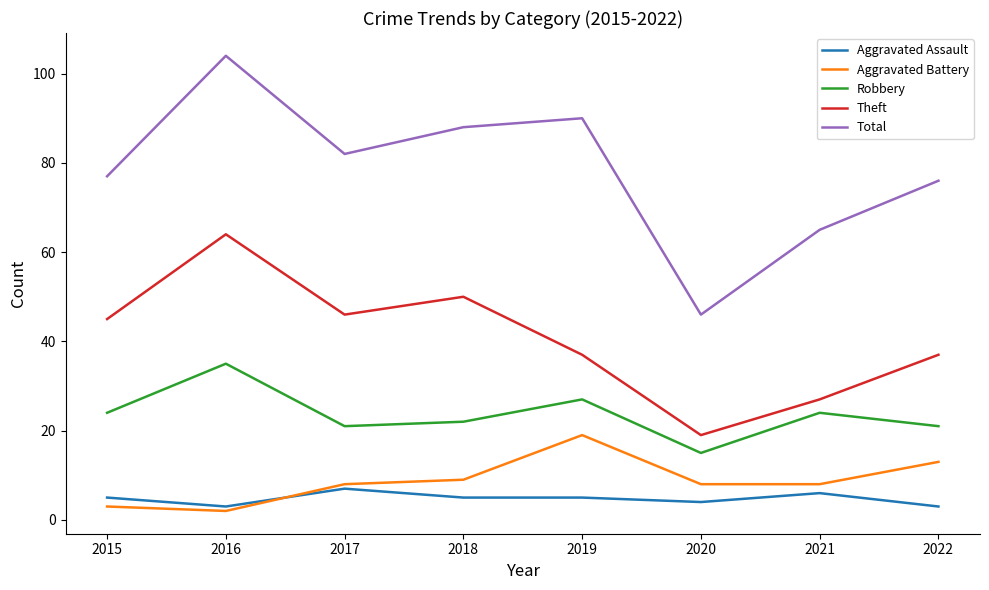

What is the lowest value of the Aggravated Assault series?

3